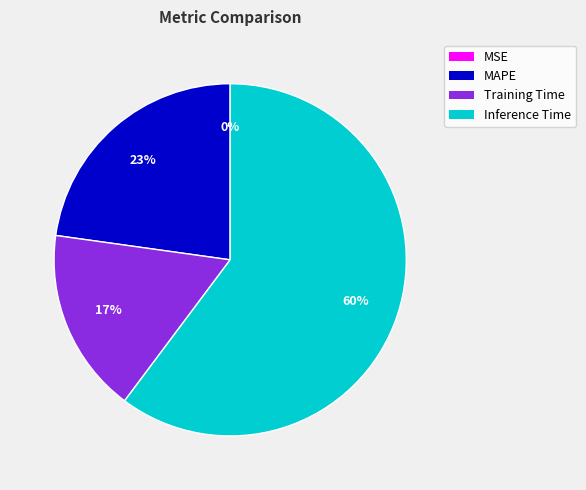

The Inference Time slice represents 60% of the pie. True or false?

True